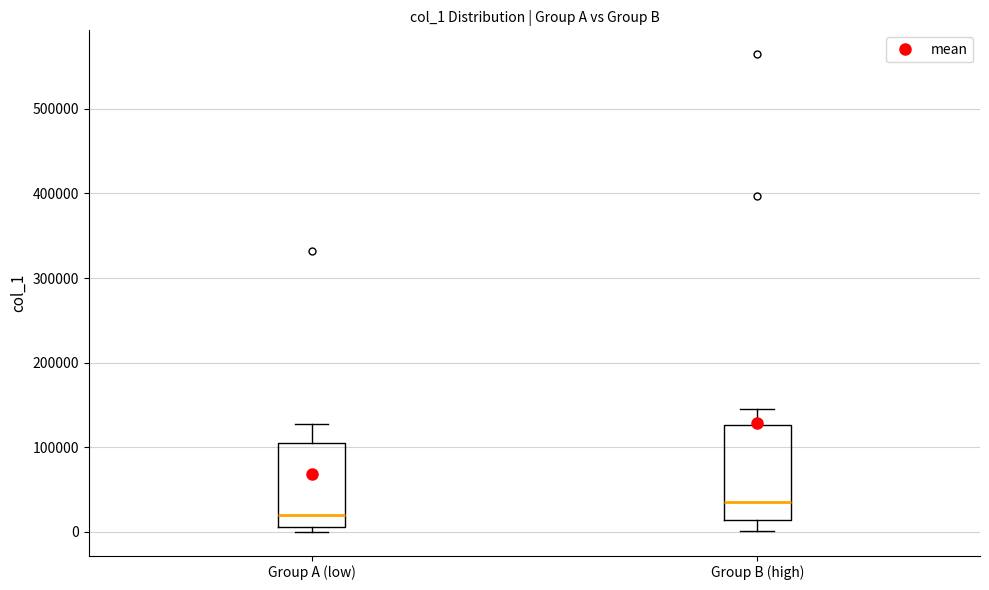

Where does the median line of the box for Group A (low) sit on the y-axis? The values are not printed on the chart, so give them approximately, as read against the axis.

20000